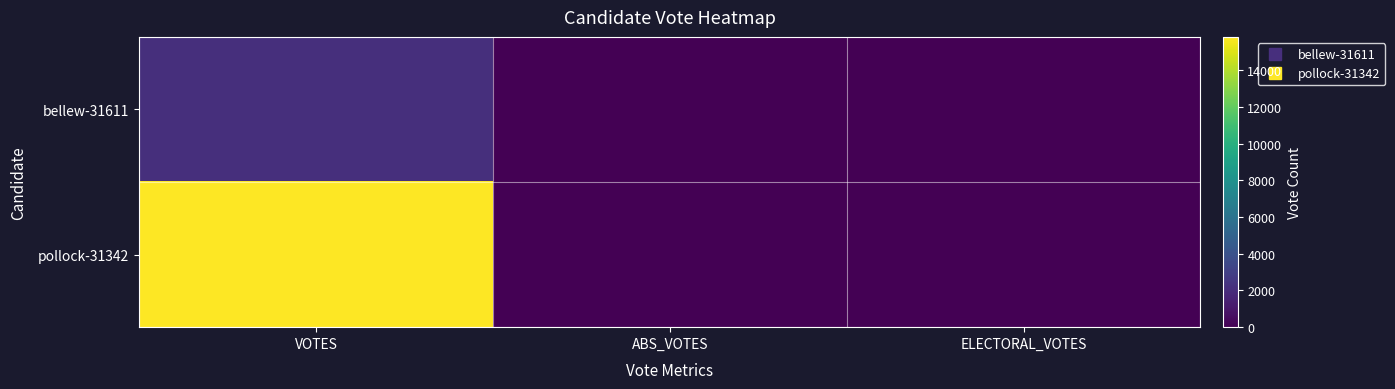

Reading right to left, extract all data points from this chart.

bellew-31611: ELECTORAL_VOTES=0	ABS_VOTES=0	VOTES=2150
pollock-31342: ELECTORAL_VOTES=0	ABS_VOTES=0	VOTES=15819